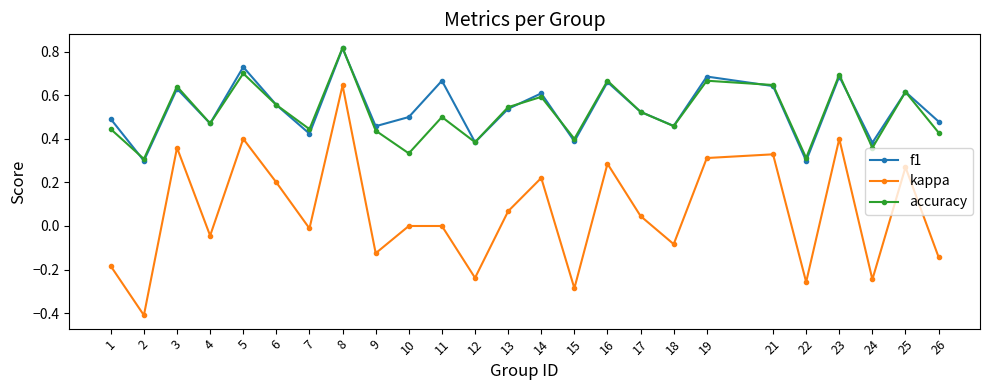

What are all the series names shown in the legend?

f1, kappa, accuracy